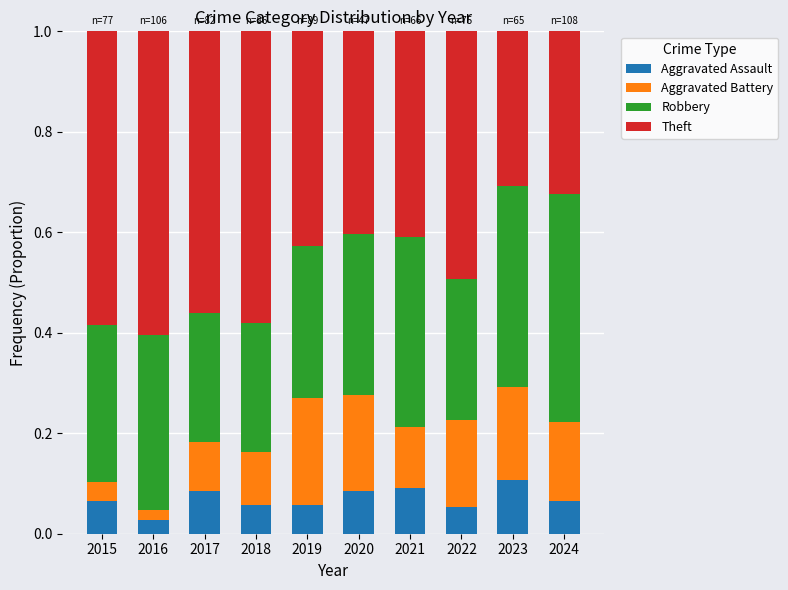

Which category has the lowest value in the Aggravated Assault series?

2016